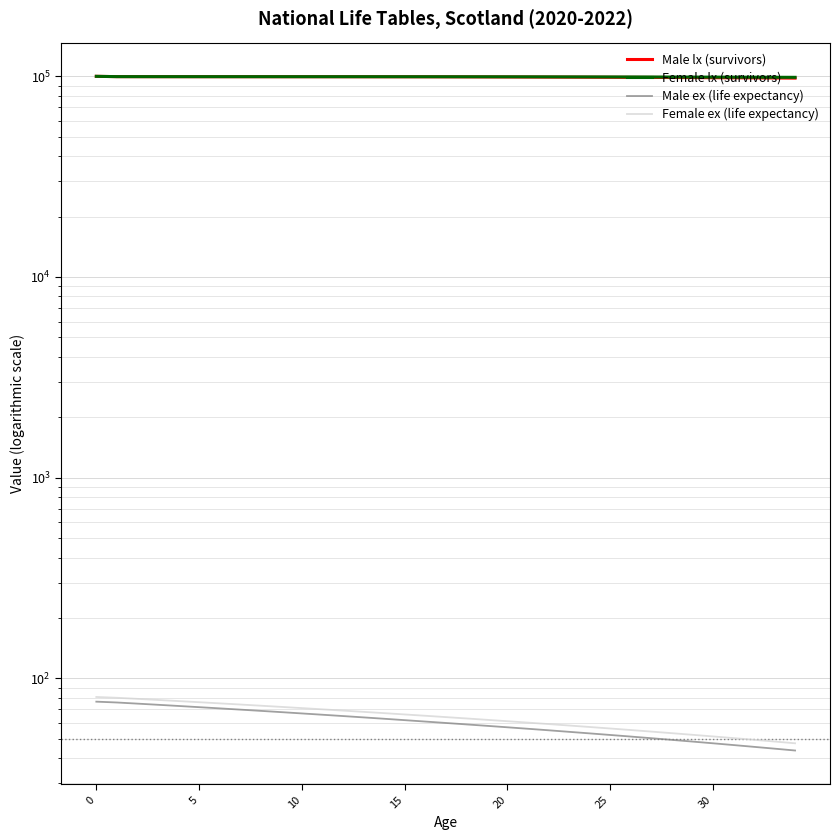

What is the value of the Female ex (life expectancy) point at the 29th from the left?

53.3